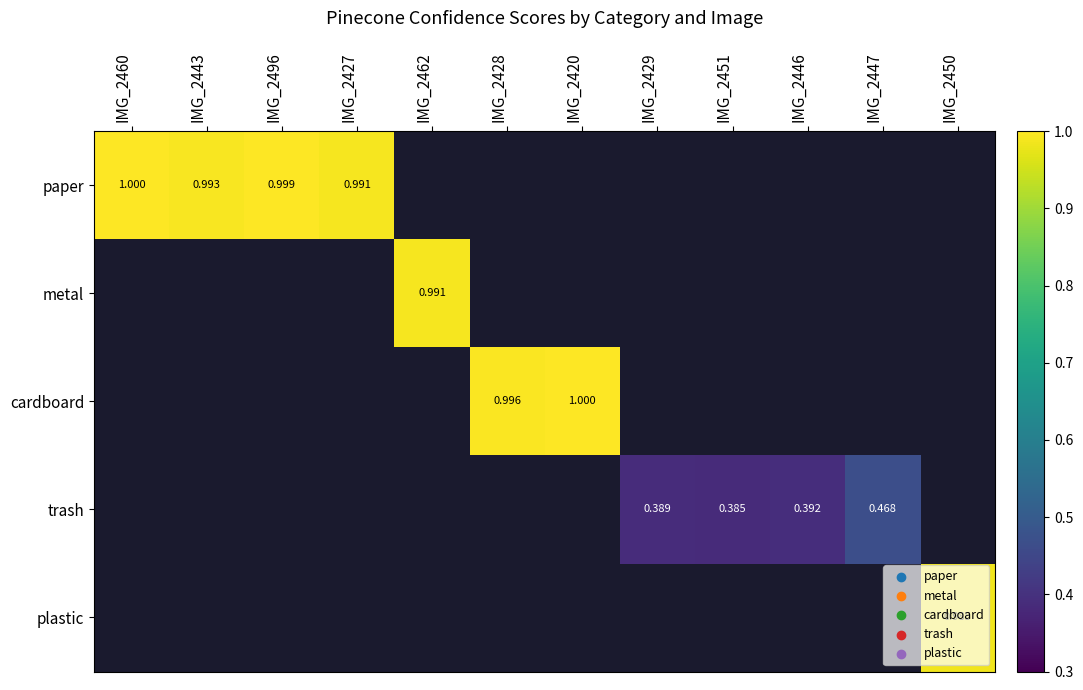

Which category has the lowest value across all series?

IMG_2451